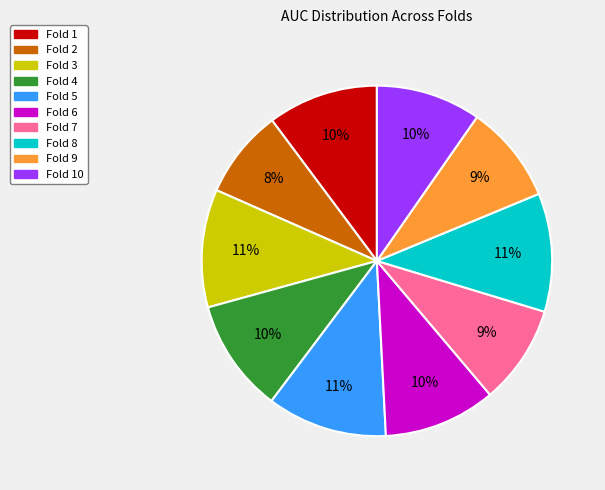

Which slice is the smallest?

Fold 2